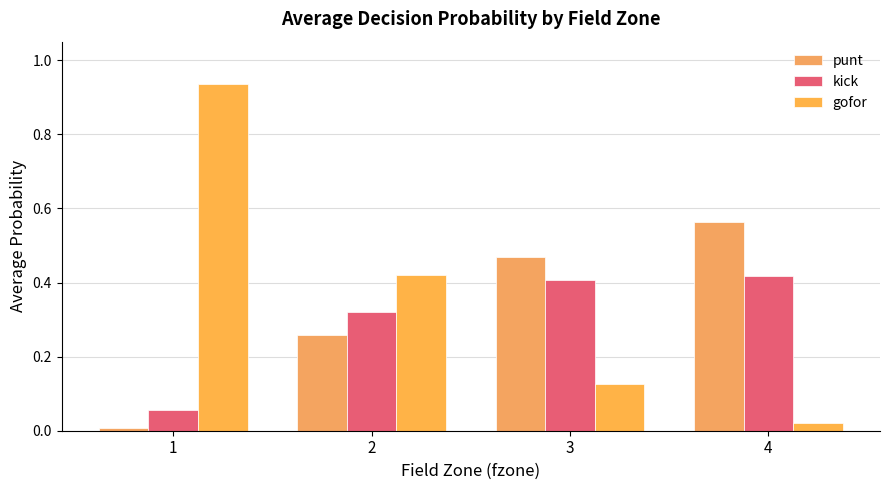

How many groups of bars are there?

4